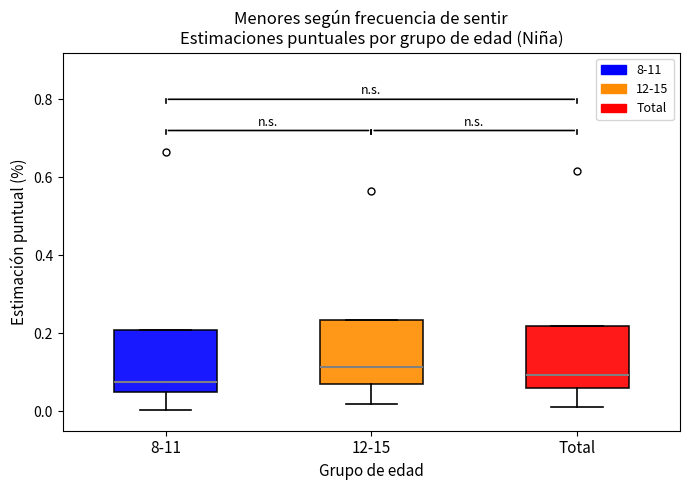

Reading left to right, read every box against the y-axis: the position of its median line, the range the box covers, and the ends of its whiskers. The values are not printed on the chart, so give them approximately, as read against the axis.

8-11: median 0.08, box 0.06 to 0.20, whiskers 0.00 to 0.20
12-15: median 0.12, box 0.08 to 0.24, whiskers 0.02 to 0.24
Total: median 0.10, box 0.06 to 0.22, whiskers 0.00 to 0.22